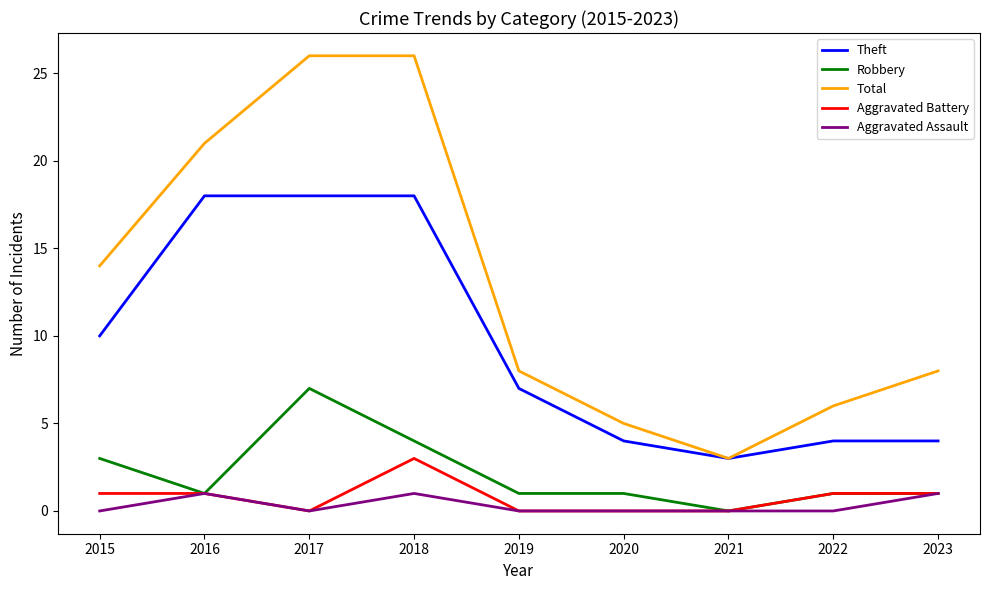

What value does the Total series have at 2015, to the nearest 5?

15